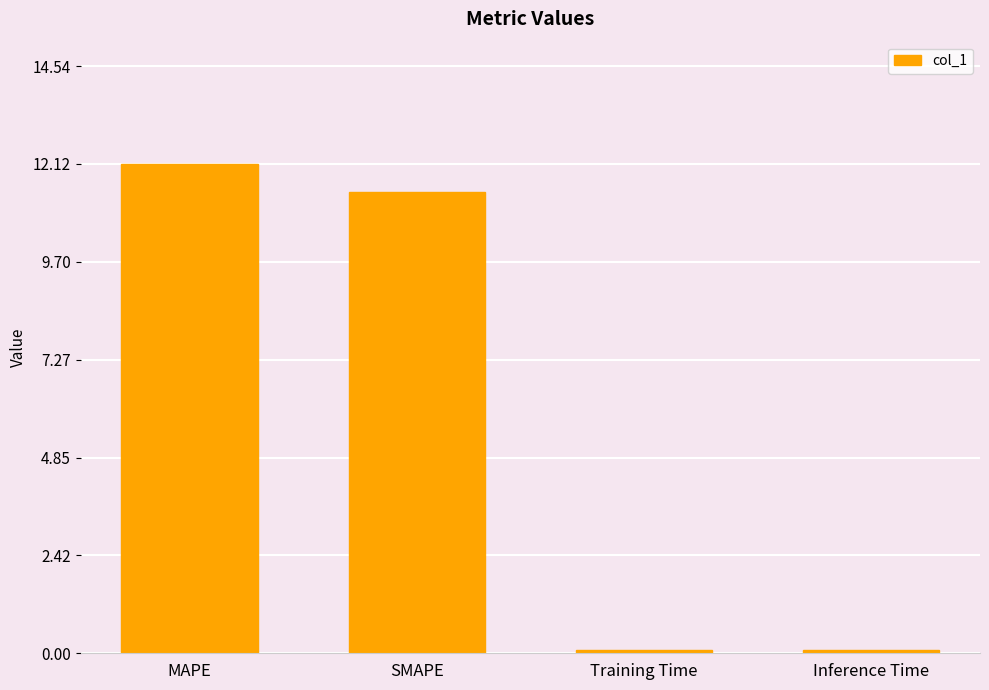

What is the minimum value shown in the chart?

0.1